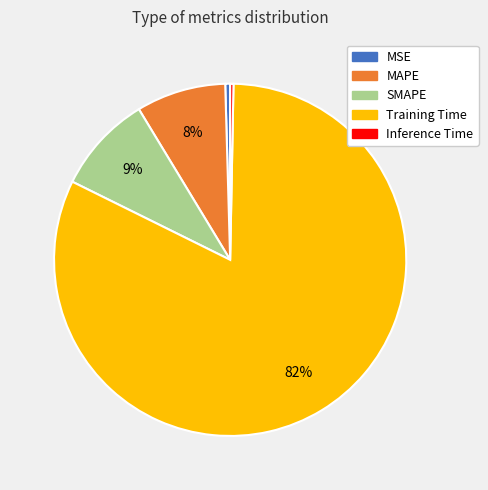

Between MAPE and MSE, which is larger?

MAPE